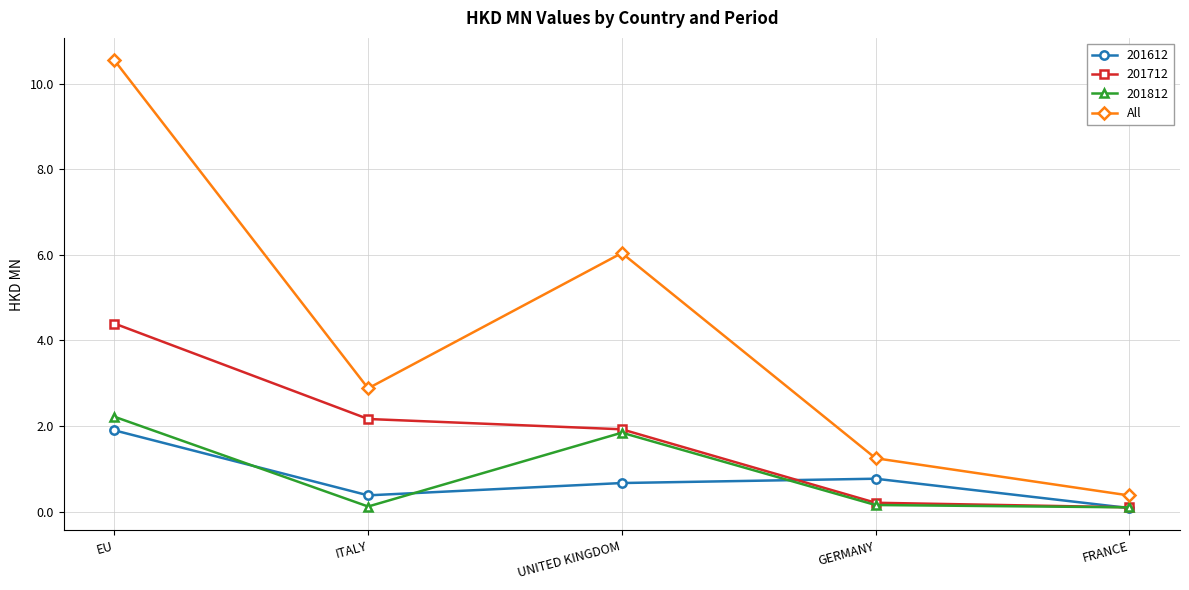

Read the 201812 value at EU.

2.2